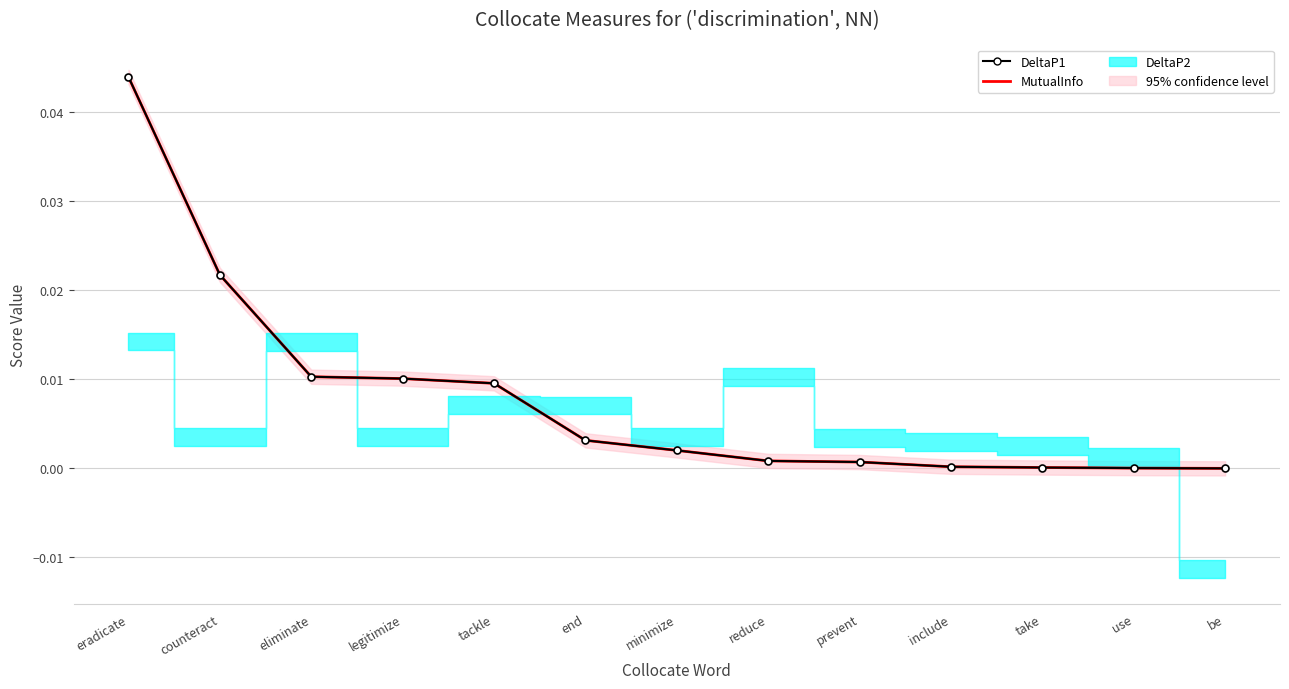

Which series changed the most between counteract and take?

DeltaP1